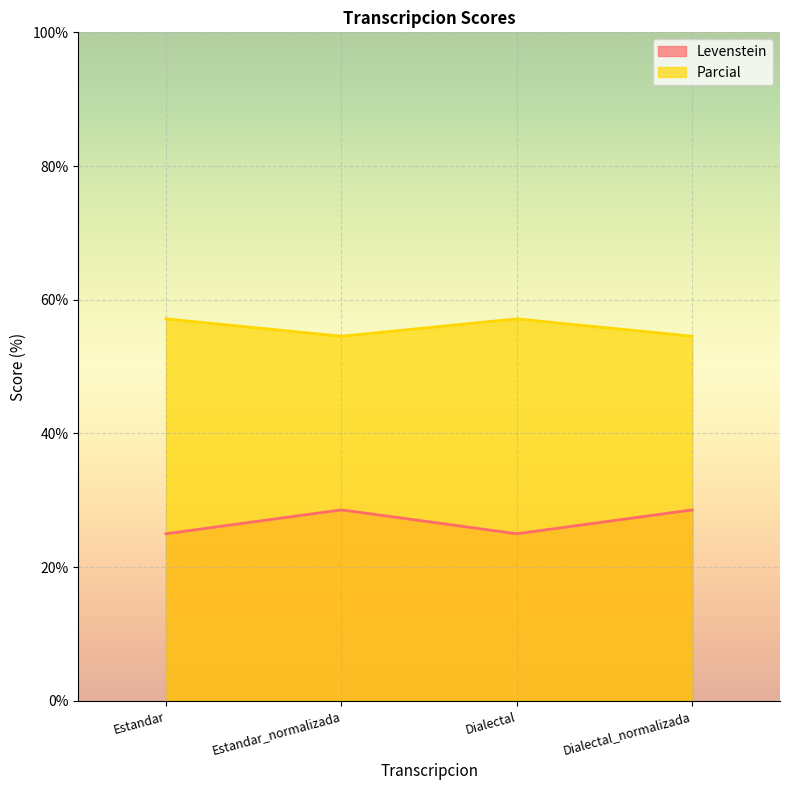

What is the minimum value for Levenstein?

25.0